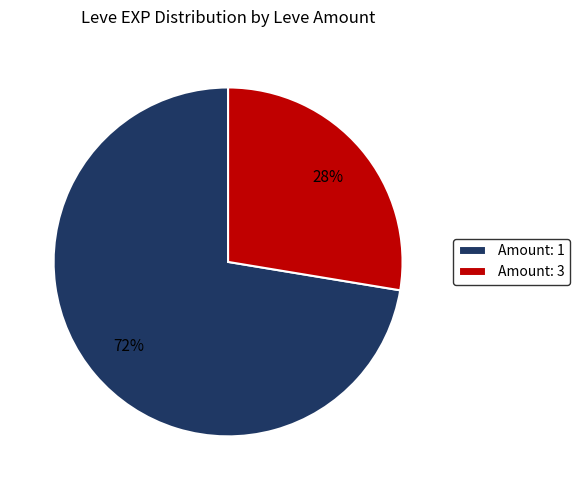

What is the smallest slice in the pie chart?

Amount: 3